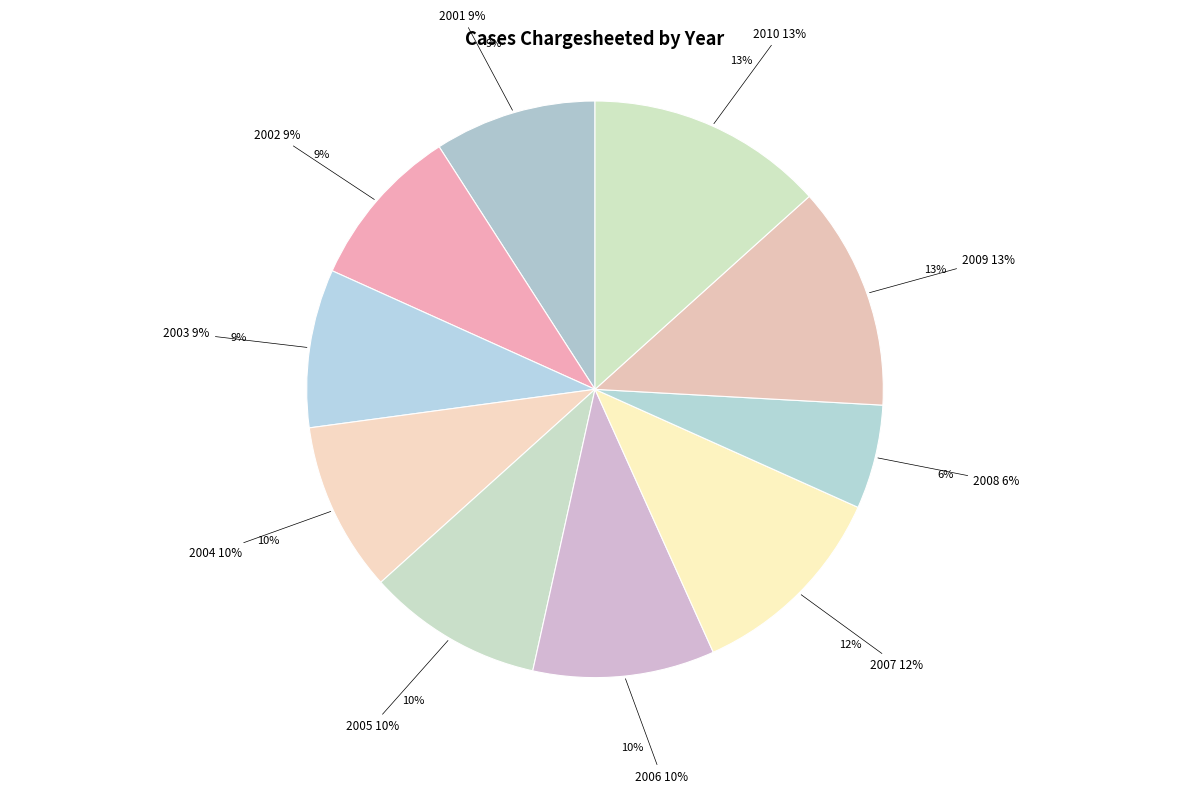

Approximately how many times larger is the value at 2008 compared to 2010?

0.4